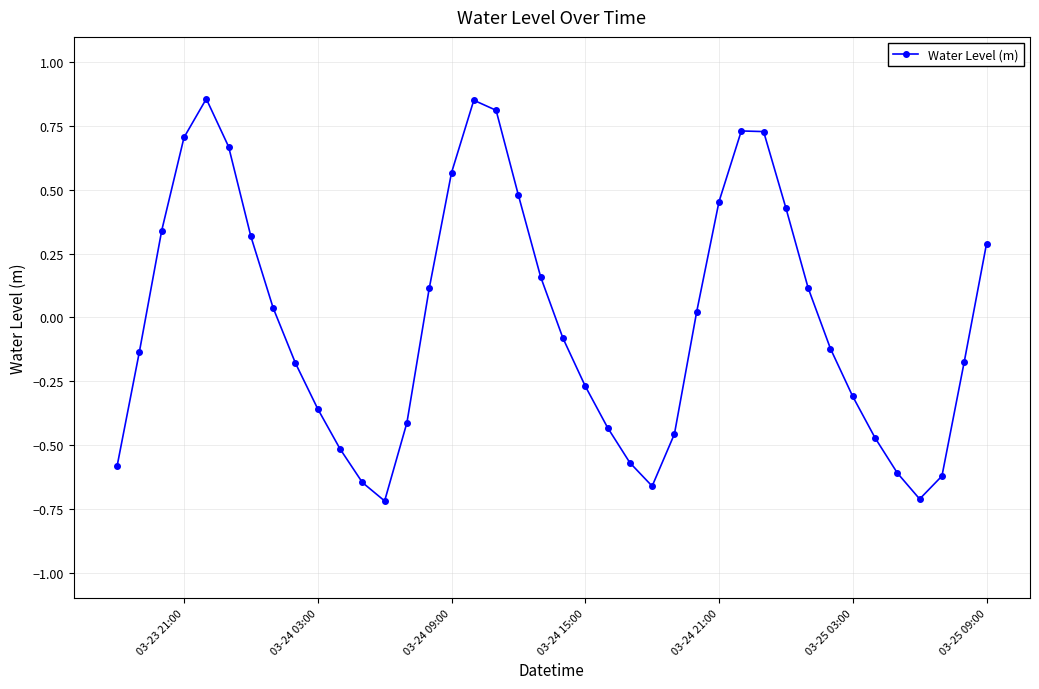

True or false: the data has more than 0 interior local peaks.

True